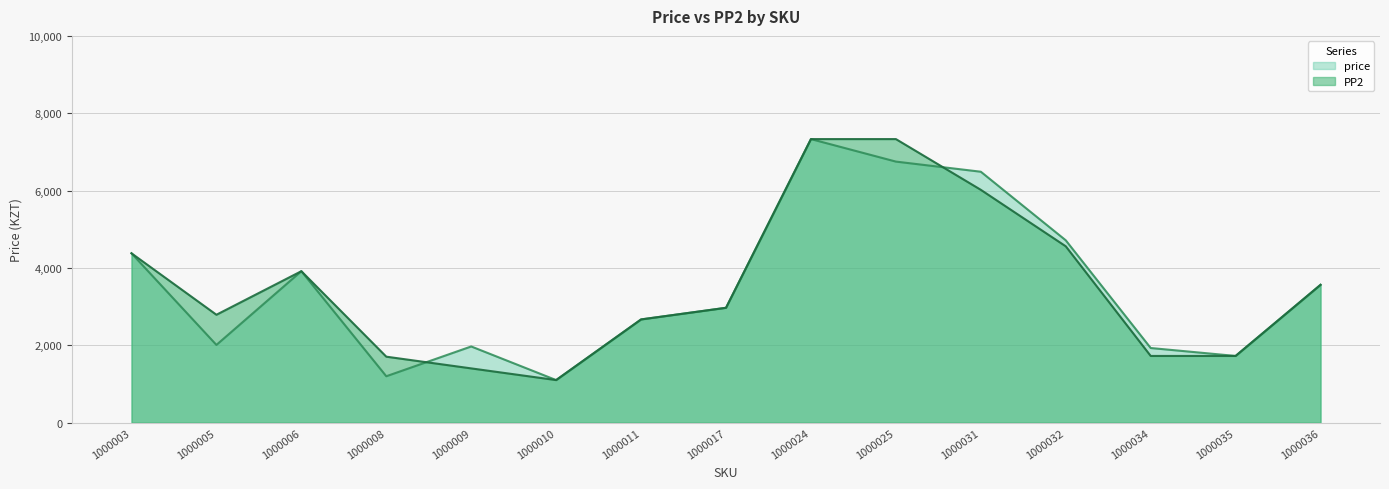

Reading right to left, extract all data points from this chart.

price: 1000036=3564	1000035=1725	1000034=1930	1000032=4715	1000031=6488	1000025=6750	1000024=7332	1000017=2970	1000011=2669	1000010=1101	1000009=1970	1000008=1200	1000006=3916	1000005=2010	1000003=4379
PP2: 1000036=3564	1000035=1725	1000034=1725	1000032=4560	1000031=6020	1000025=7332	1000024=7332	1000017=2970	1000011=2669	1000010=1101	1000009=1403	1000008=1706	1000006=3916	1000005=2790	1000003=4379